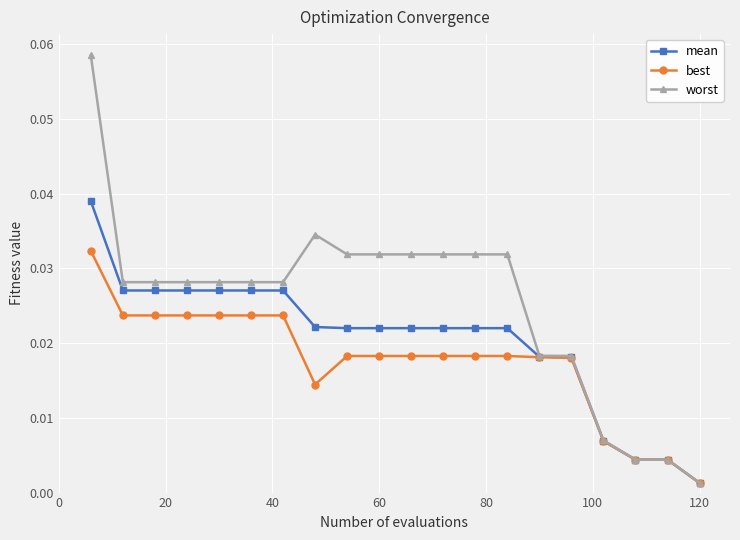

Which series has the largest range (max minus min)?

worst